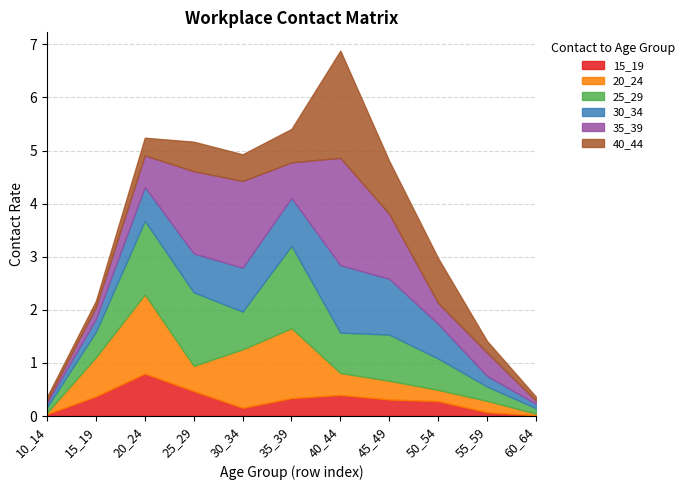

Does the chart have visible grid lines?

Yes